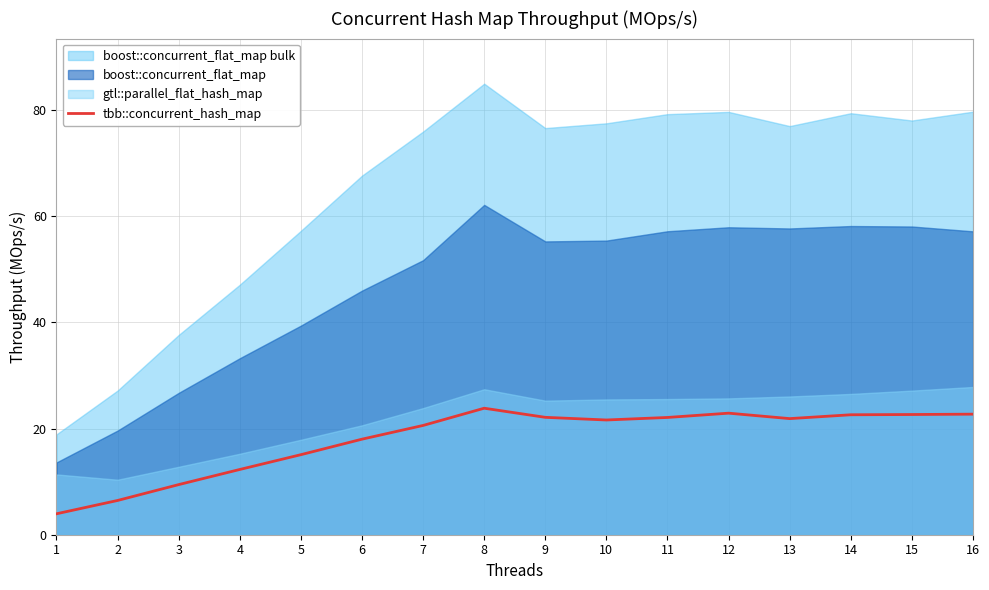

What is the highest value of the tbb::concurrent_hash_map series?

23.8